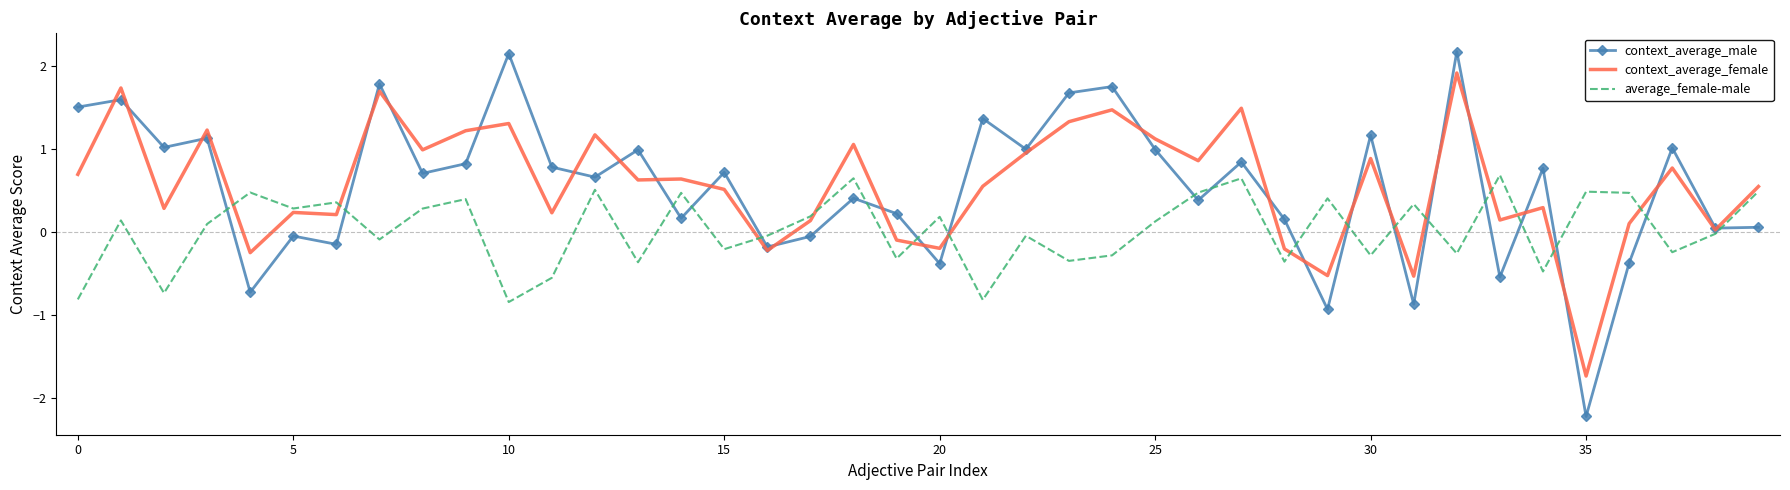

What is the highest value of the context_average_male series?

2.2